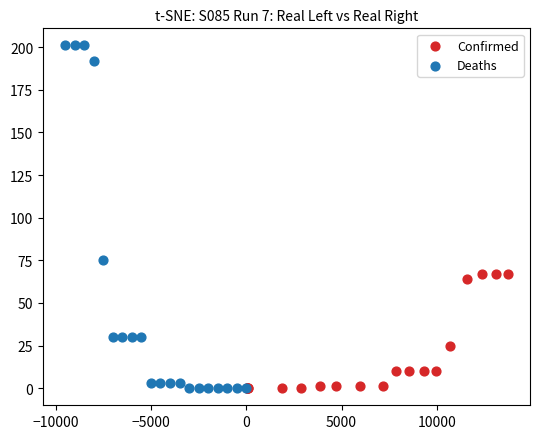

Which series has the largest Y range (max minus min)?

Deaths